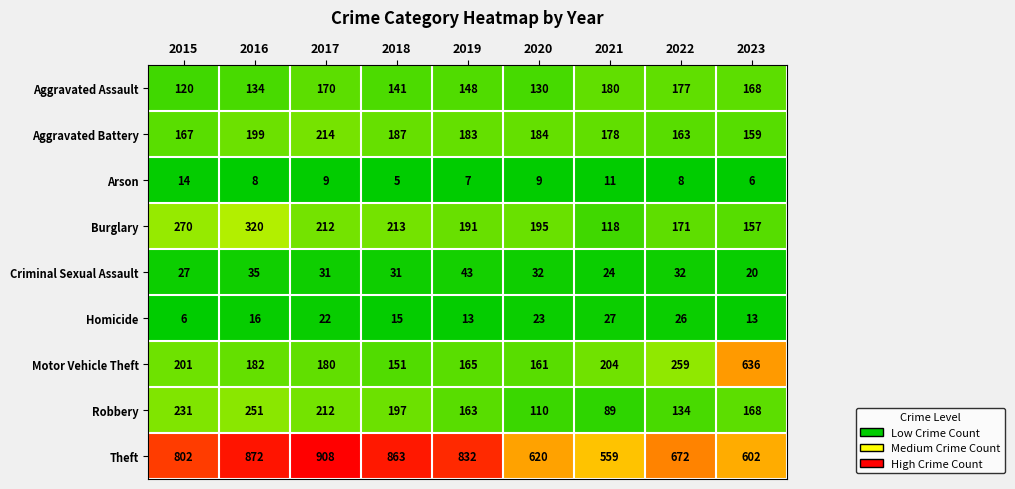

Rank the categories by Motor Vehicle Theft value from lowest to highest.

2018, 2020, 2019, 2017, 2016, 2015, 2021, 2022, 2023